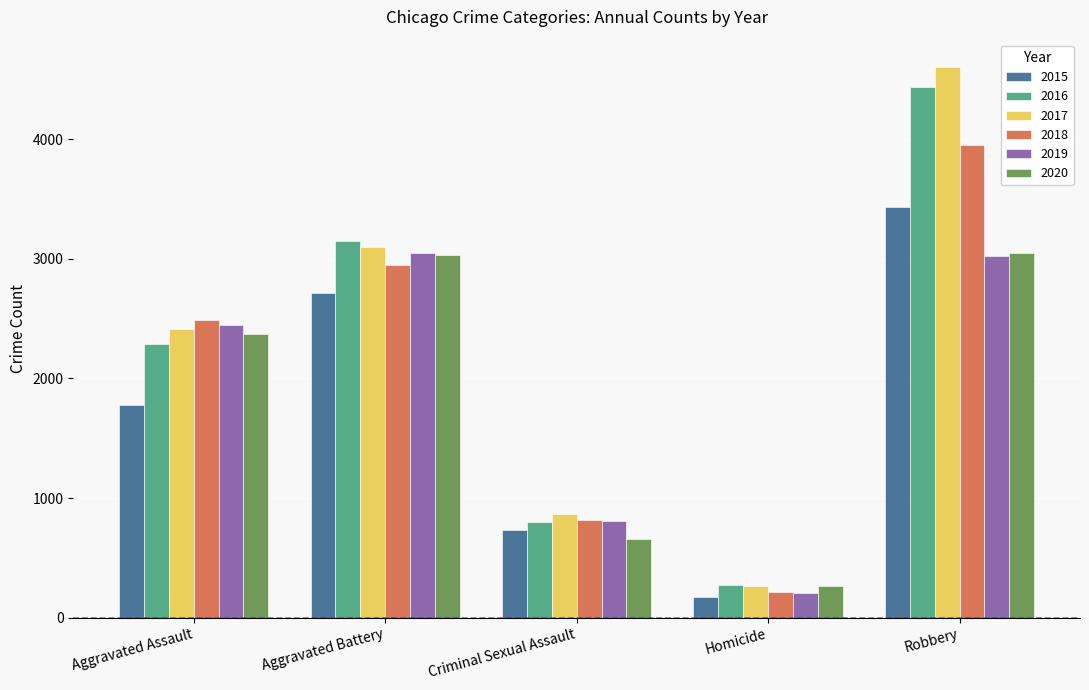

Count the number of data series in this chart.

6